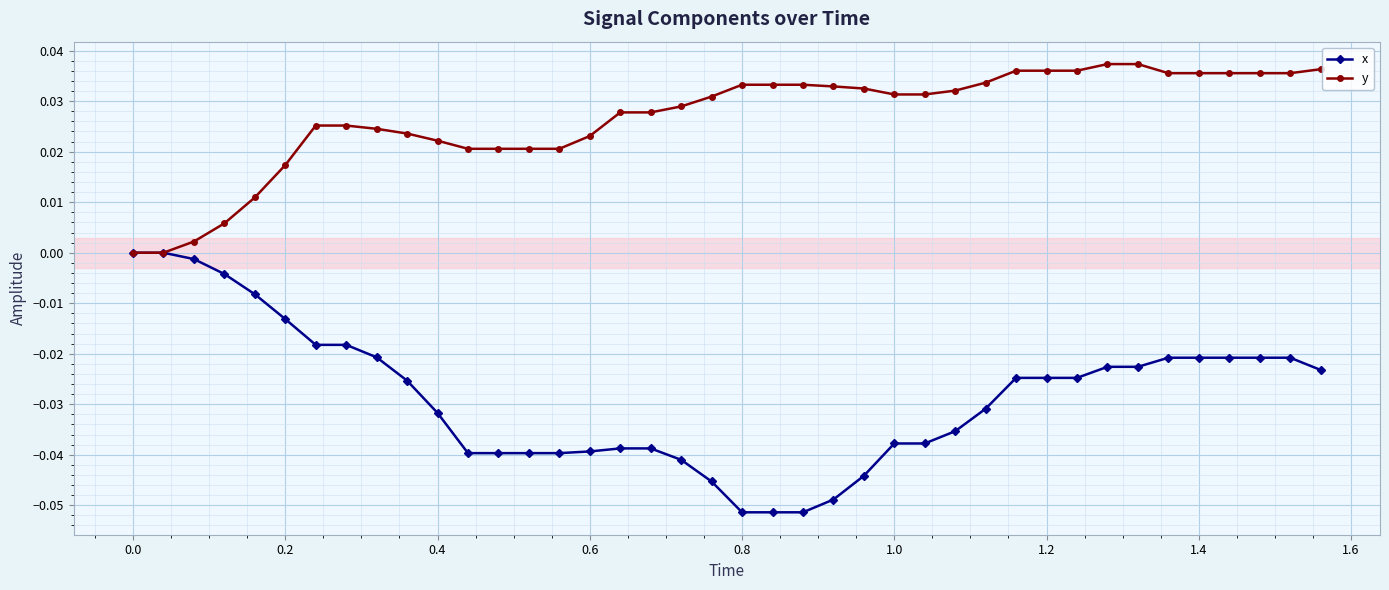

List the series in order of their peak value, lowest first.

x, y